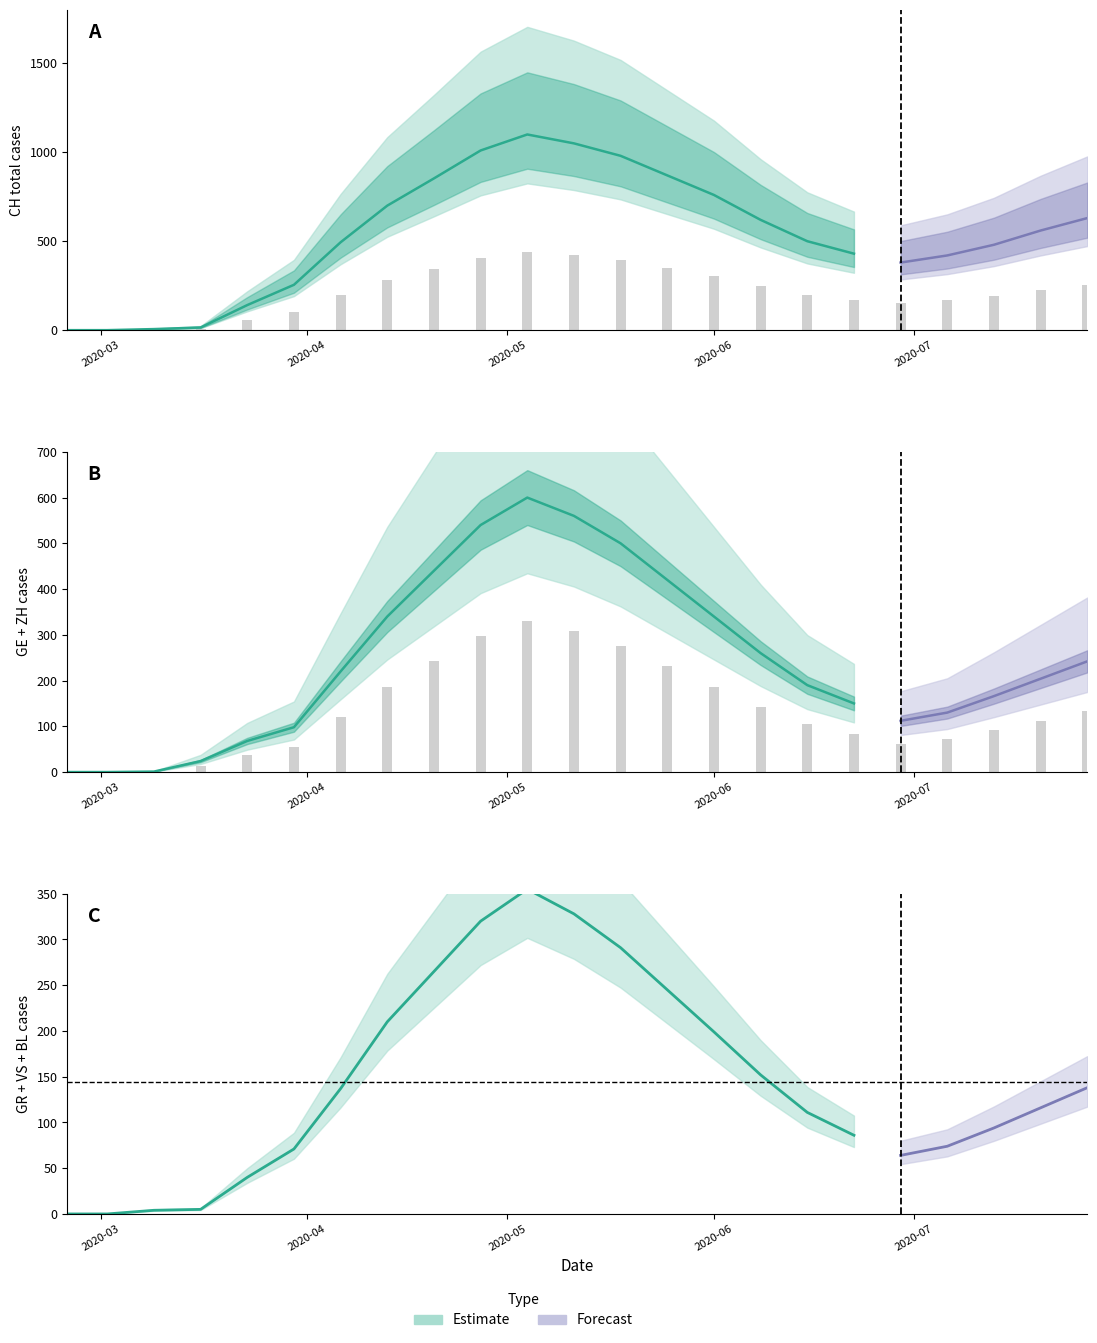

At which category is the sum across all series the highest?

10